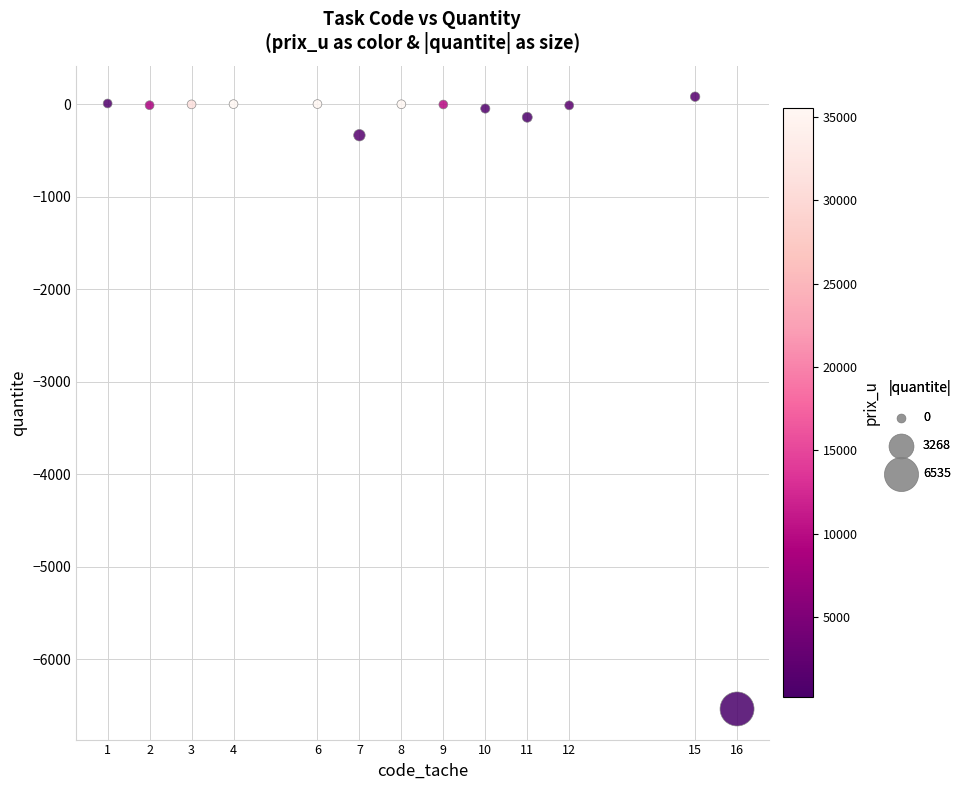

What is the range of Y values (max minus min)?

6615.5